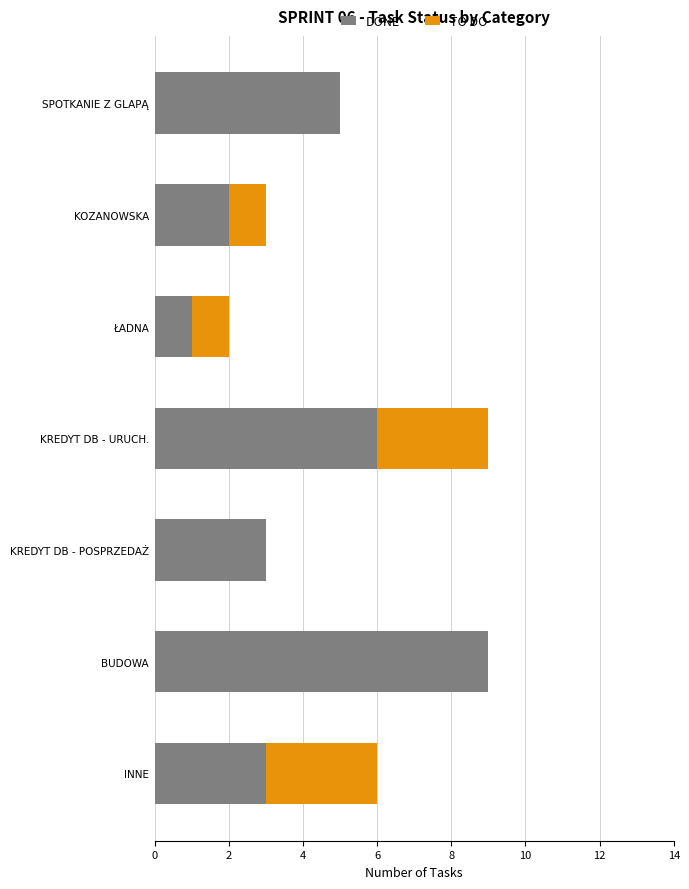

What are all the series names shown in the legend?

DONE, TO DO